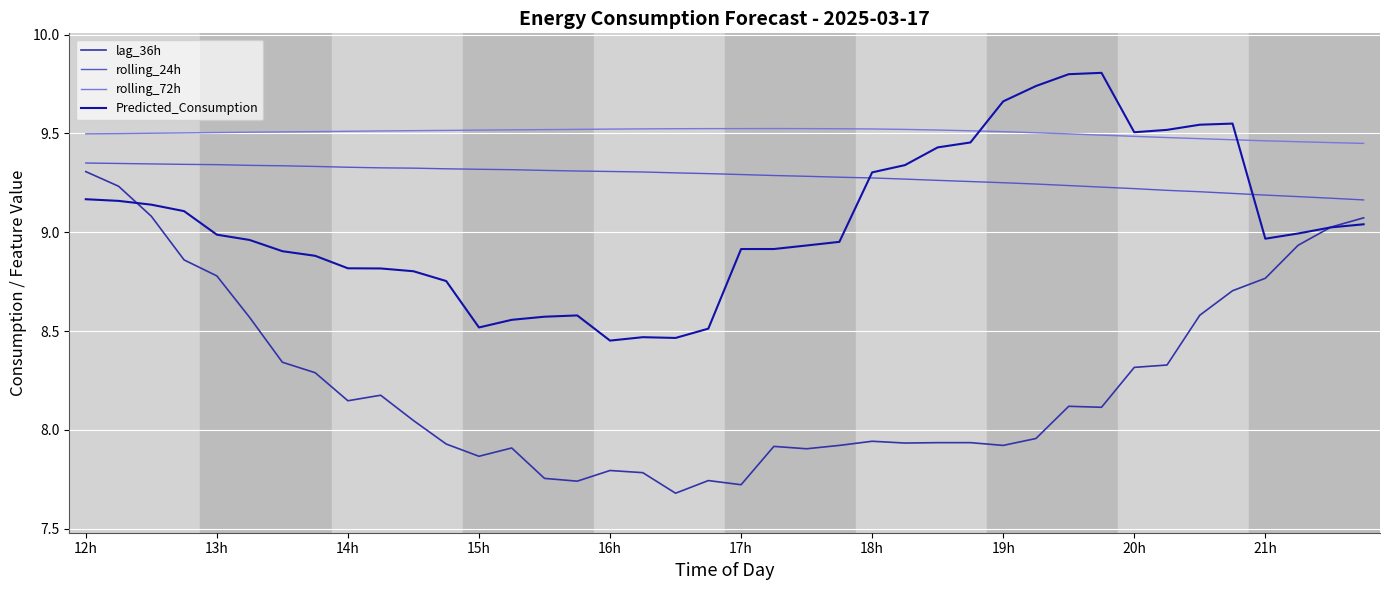

Which series has the largest total across all categories?

rolling_72h